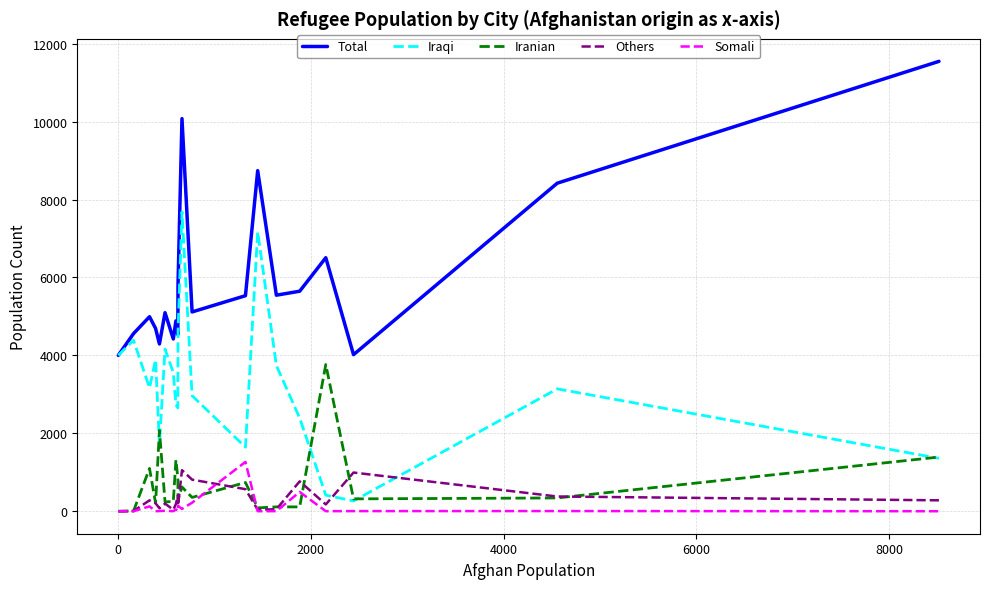

Rank the series by their maximum value, from lowest to highest.

Others, Somali, Iranian, Iraqi, Total